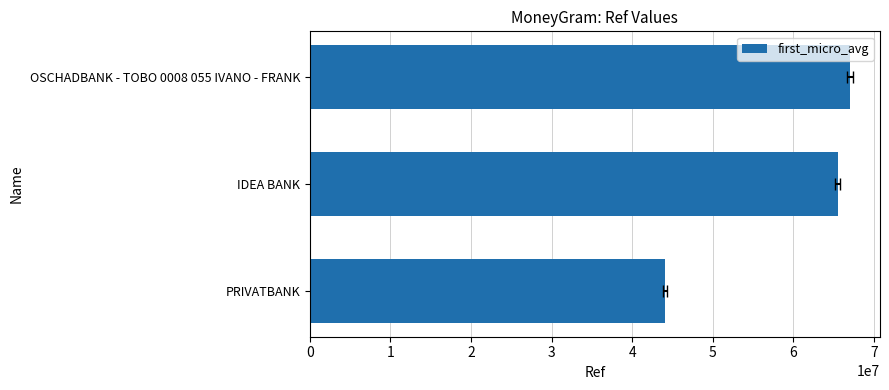

Read the value at IDEA BANK, to the nearest 10.

65523260